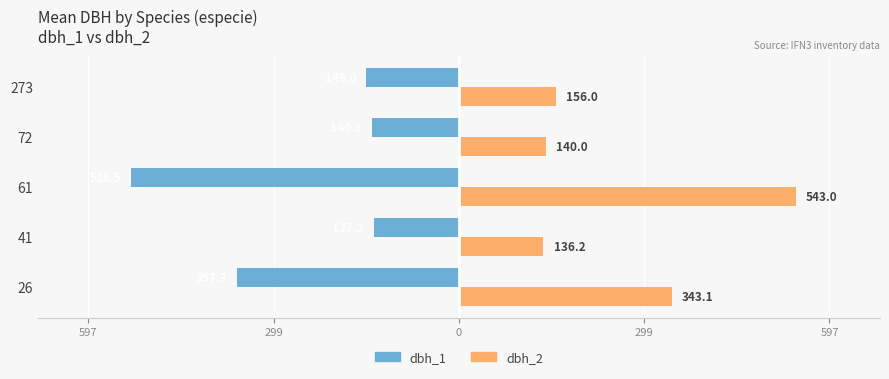

The value of dbh_1 (left) at 61 is -138.4. True or false?

False